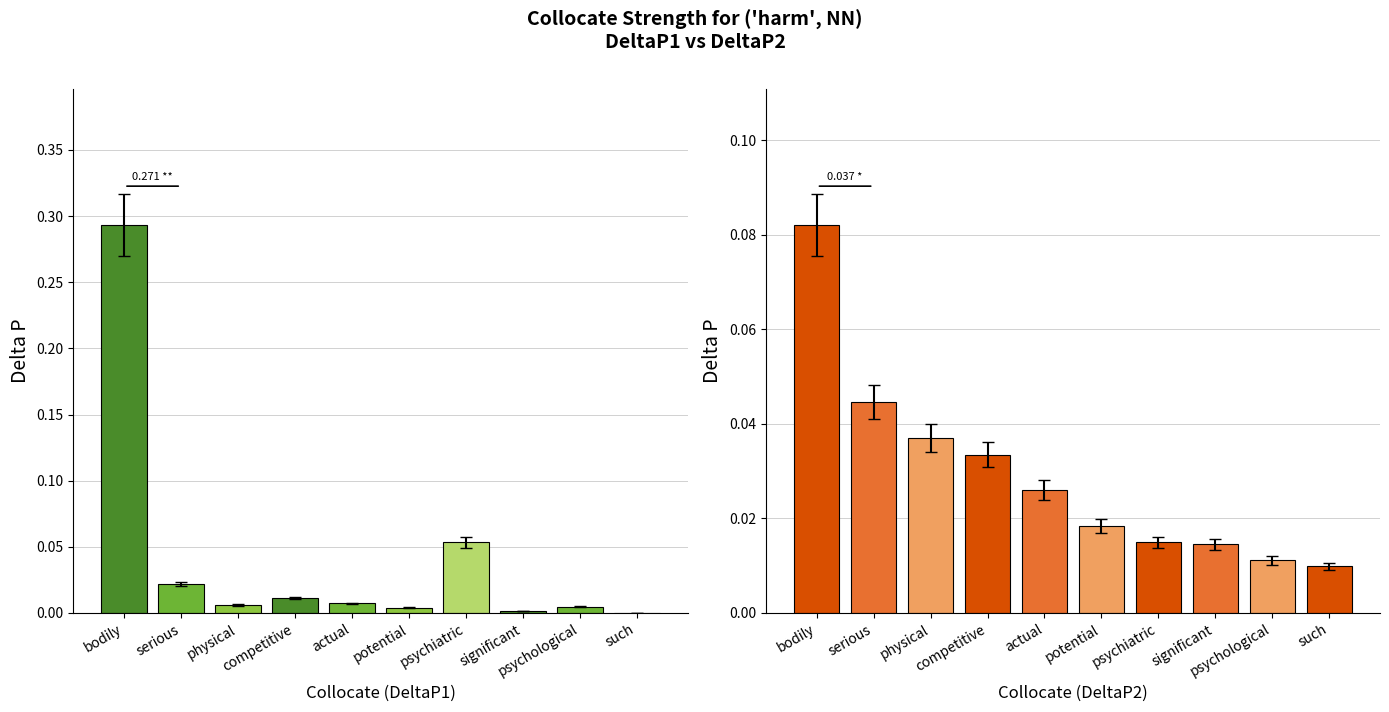

What position from the left is psychological?

9